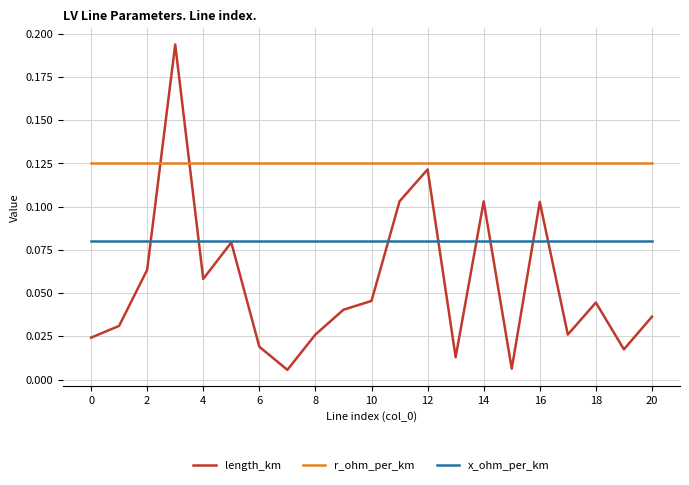

True or false: r_ohm_per_km and x_ohm_per_km cross at least once.

False